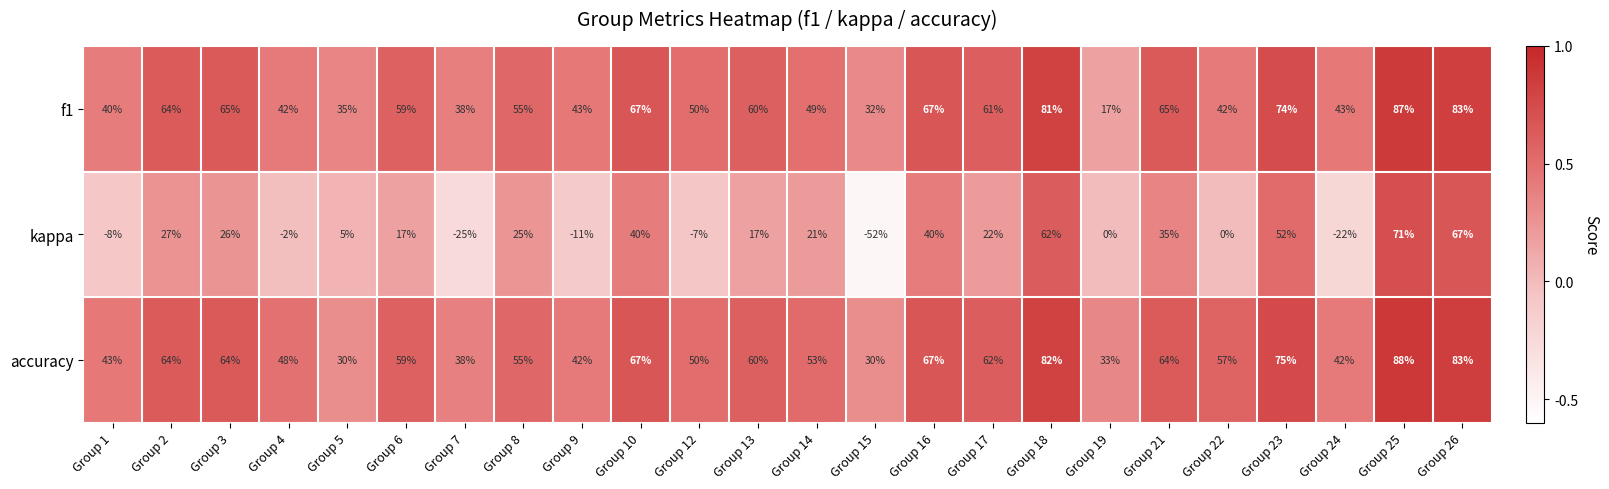

Which series has the largest range (max minus min)?

kappa